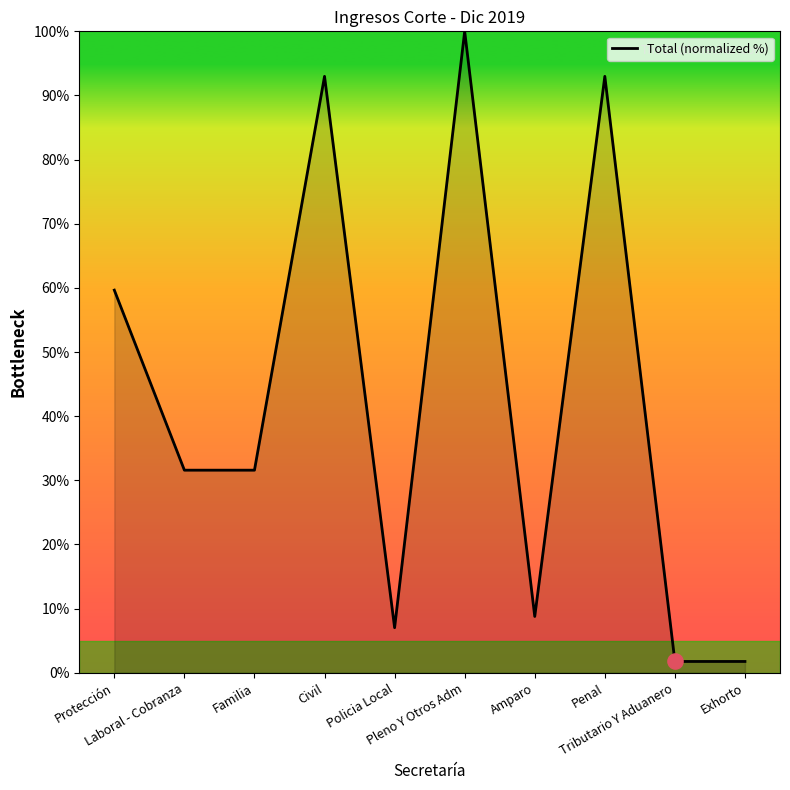

Which has a higher value, Familia or Penal?

Penal